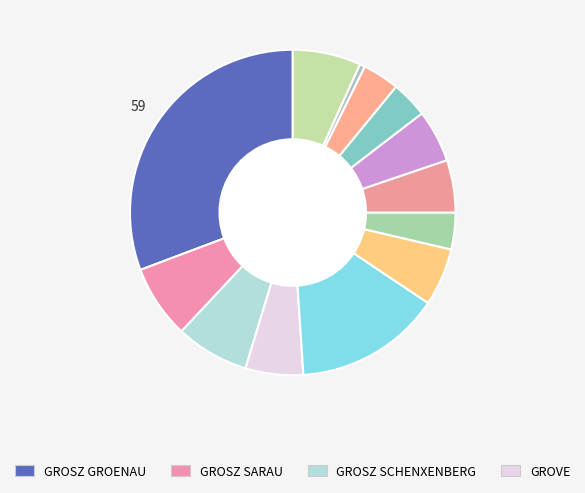

Count the number of slices in the pie.

13